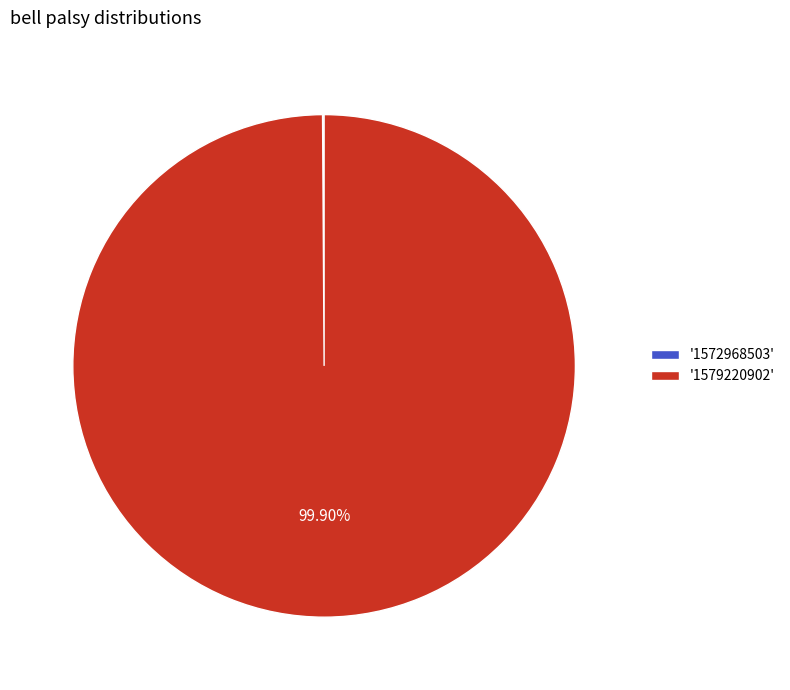

Which category accounts for the majority?

'1579220902'